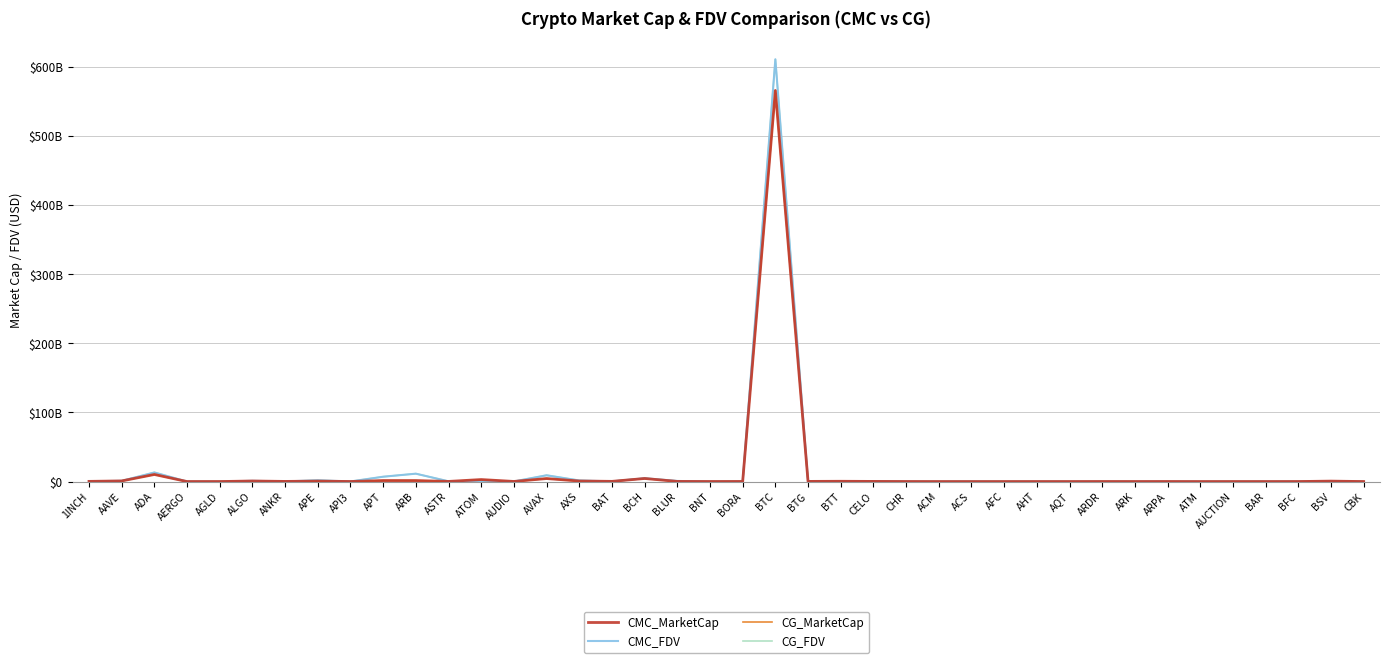

What is the difference between the maximum and minimum values in the CG_MarketCap series?

565820441968.0